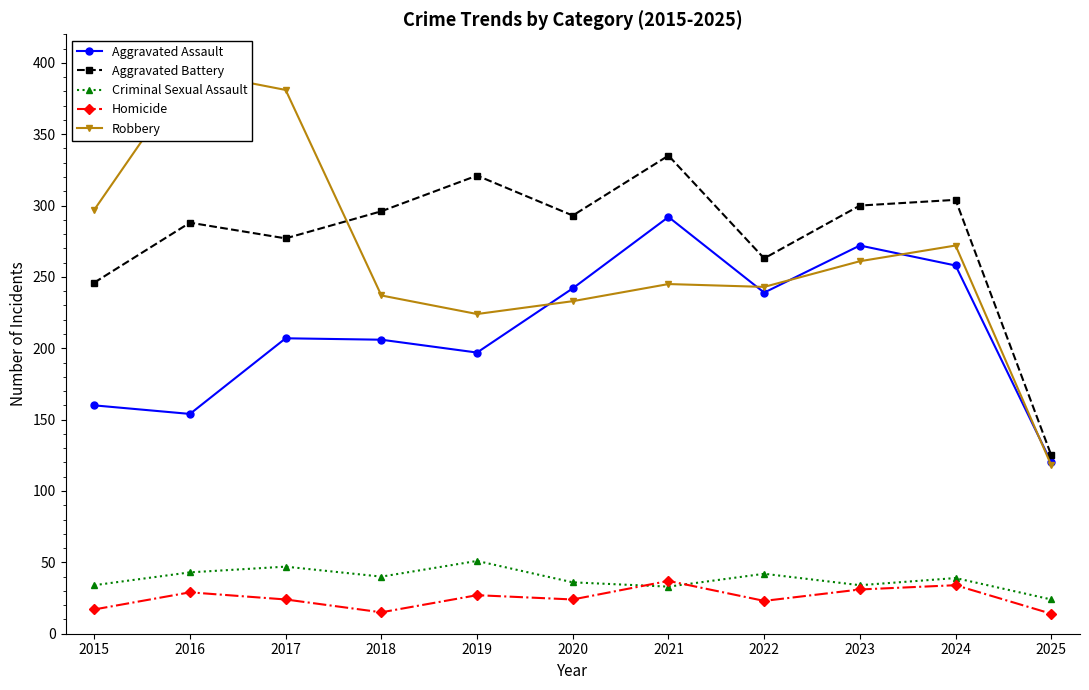

Which series changed the most between 2019 and 2025?

Aggravated Battery